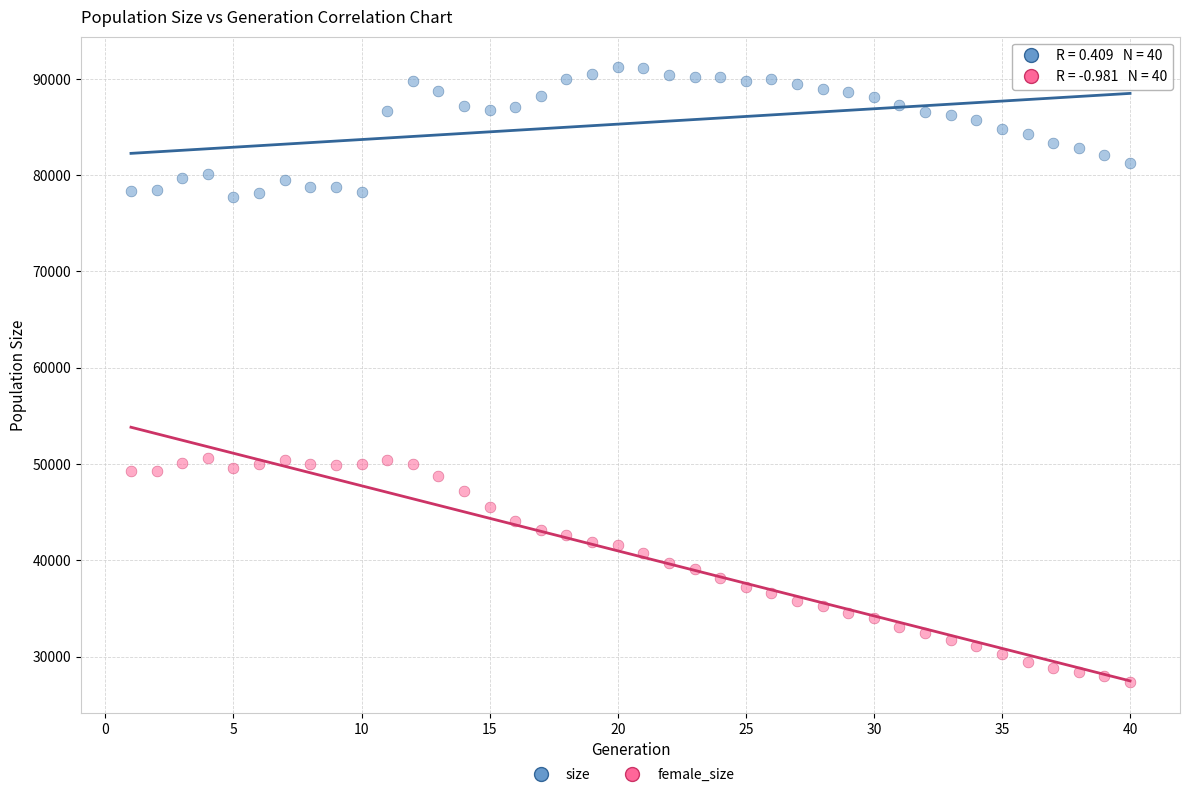

Across all data points, what is the range of X values (max minus min)?

39